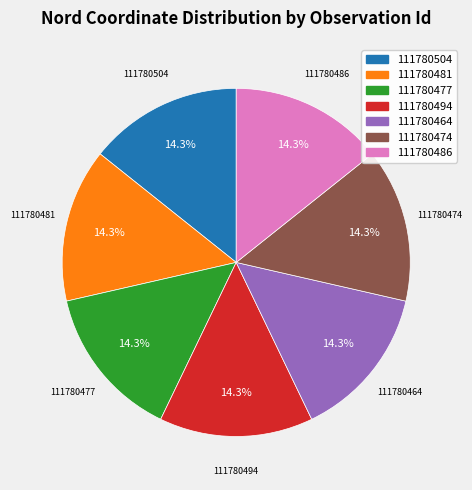

Is 111780481 the majority of the pie?

No